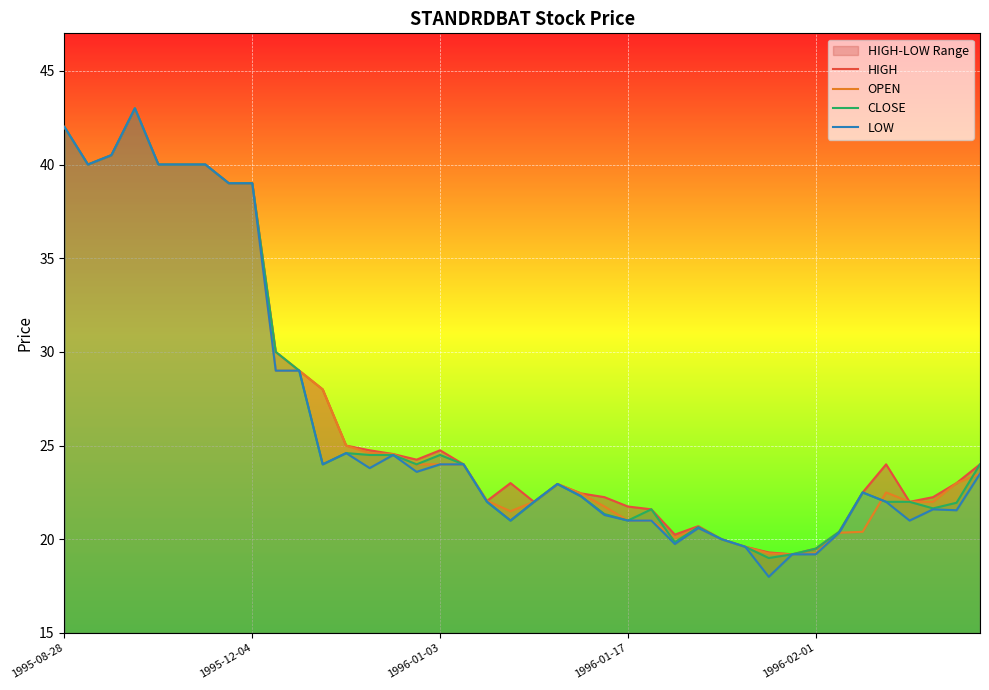

True or false: LOW and CLOSE intersect in this chart.

False